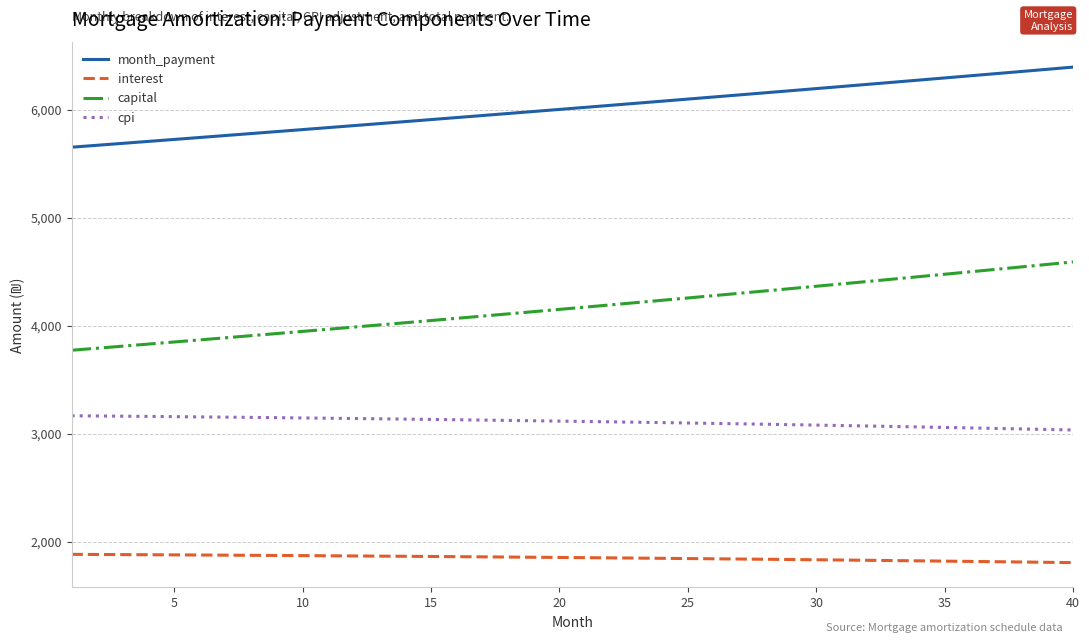

Which series has the widest spread of values?

capital